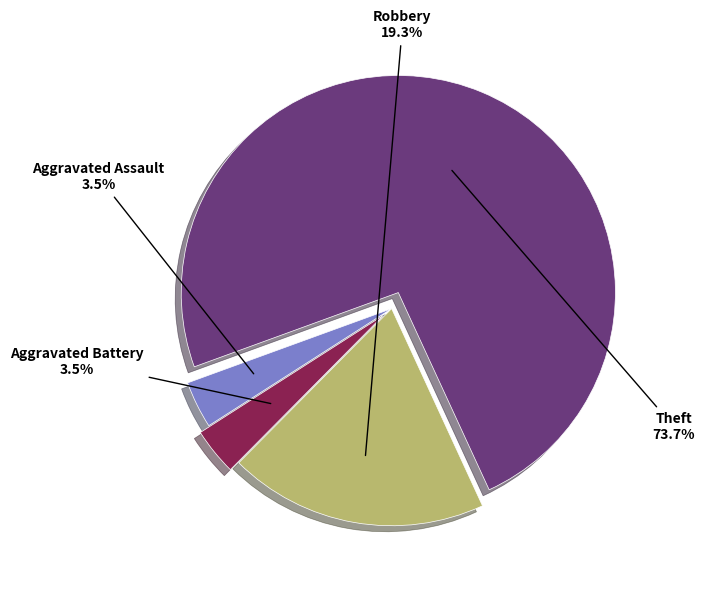

Does any single category account for the majority?

Yes